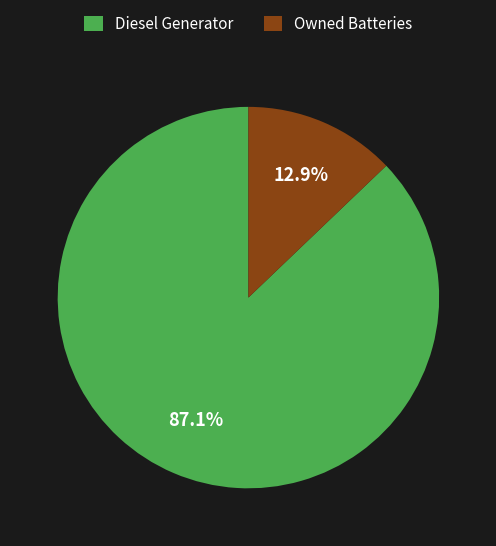

Approximately how many times larger is the value at Diesel Generator compared to Owned Batteries?

6.8